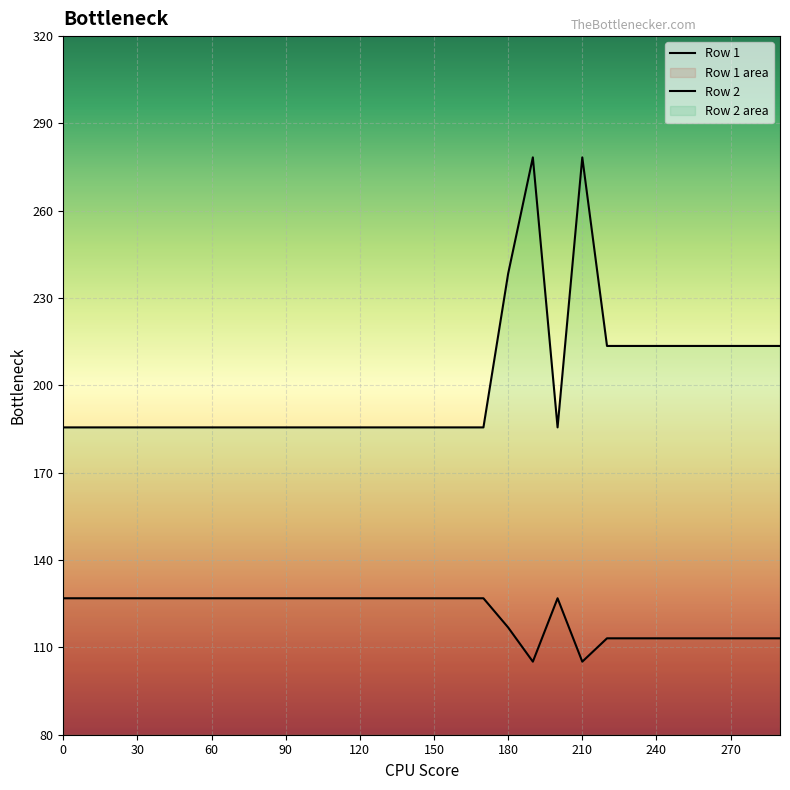

Reading left to right, transcribe all the data shown in this chart.

Row 1: 0=126.9	10=126.9	20=126.9	30=126.9	40=126.9	50=126.9	60=126.9	70=126.9	80=126.9	90=126.9	100=126.9	110=126.9	120=126.9	130=126.9	140=126.9	150=126.9	160=126.9	170=126.9	180=116.8	190=105.1	200=126.9	210=105.1	220=113.1	230=113.1	240=113.1	250=113.1	260=113.1	270=113.1	280=113.1	290=113.1
Row 2: 0=185.6	10=185.6	20=185.6	30=185.6	40=185.6	50=185.6	60=185.6	70=185.6	80=185.6	90=185.6	100=185.6	110=185.6	120=185.6	130=185.6	140=185.6	150=185.6	160=185.6	170=185.6	180=238.4	190=278.3	200=185.6	210=278.3	220=213.6	230=213.6	240=213.6	250=213.6	260=213.6	270=213.6	280=213.6	290=213.6